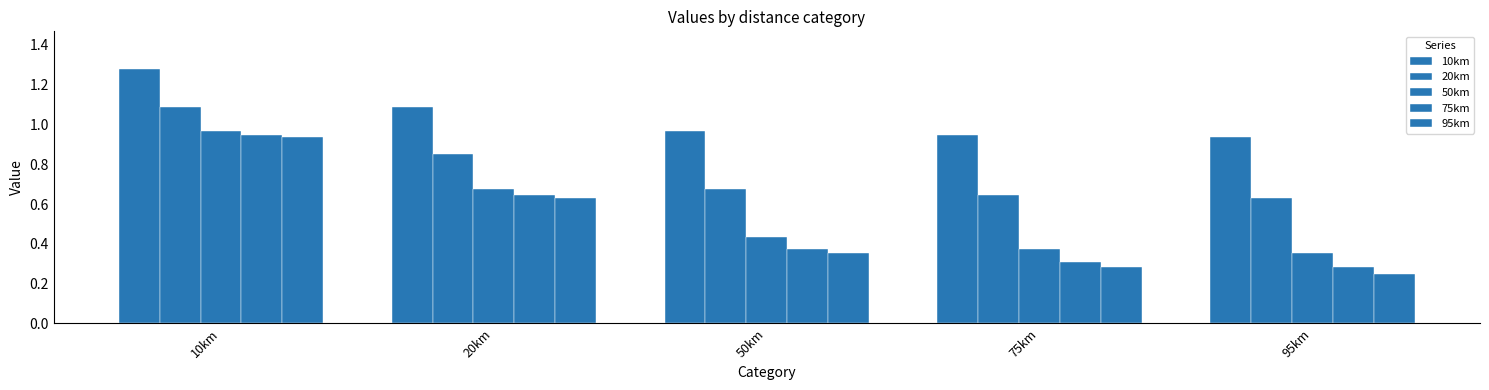

Reading right to left, extract all data points from this chart.

10km: 95km=0.9	75km=0.9	50km=1.0	20km=1.1	10km=1.3
20km: 95km=0.6	75km=0.6	50km=0.7	20km=0.9	10km=1.1
50km: 95km=0.4	75km=0.4	50km=0.4	20km=0.7	10km=1.0
75km: 95km=0.3	75km=0.3	50km=0.4	20km=0.6	10km=0.9
95km: 95km=0.3	75km=0.3	50km=0.4	20km=0.6	10km=0.9